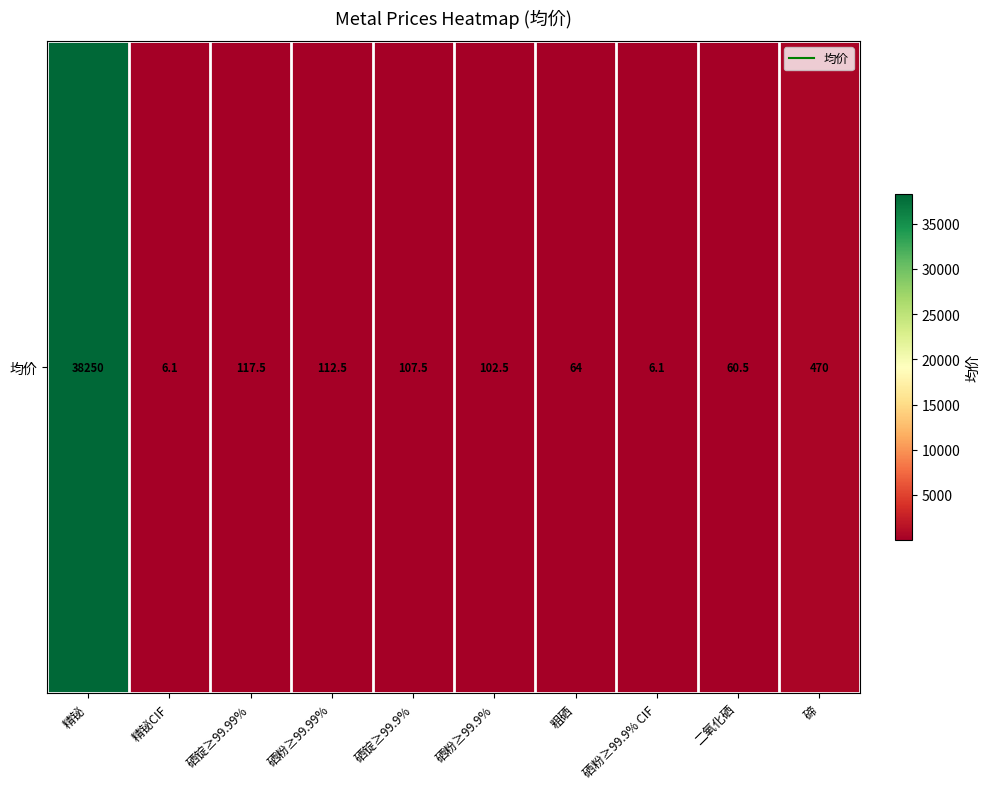

Reading left to right, extract all data points from this chart.

38250.0	6.1	117.5	112.5	107.5	102.5	64.0	6.1	60.5	470.0